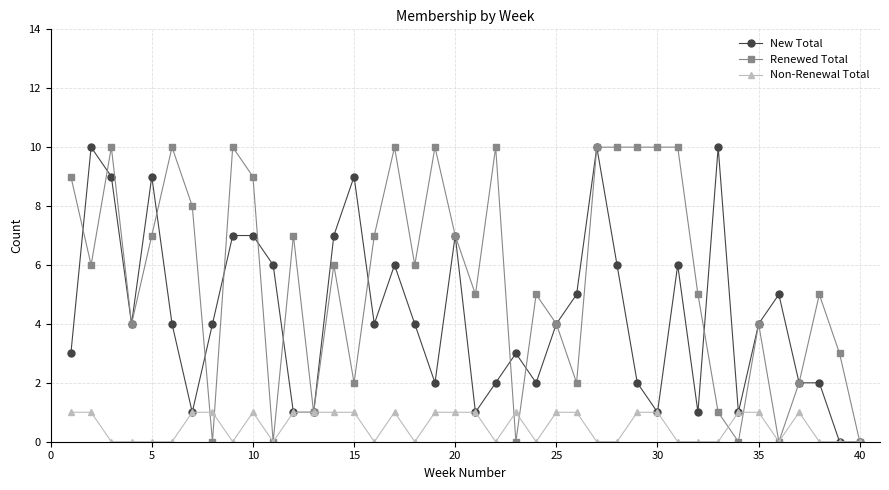

What is the value of the Non-Renewal Total point at the 19th from the left?

1